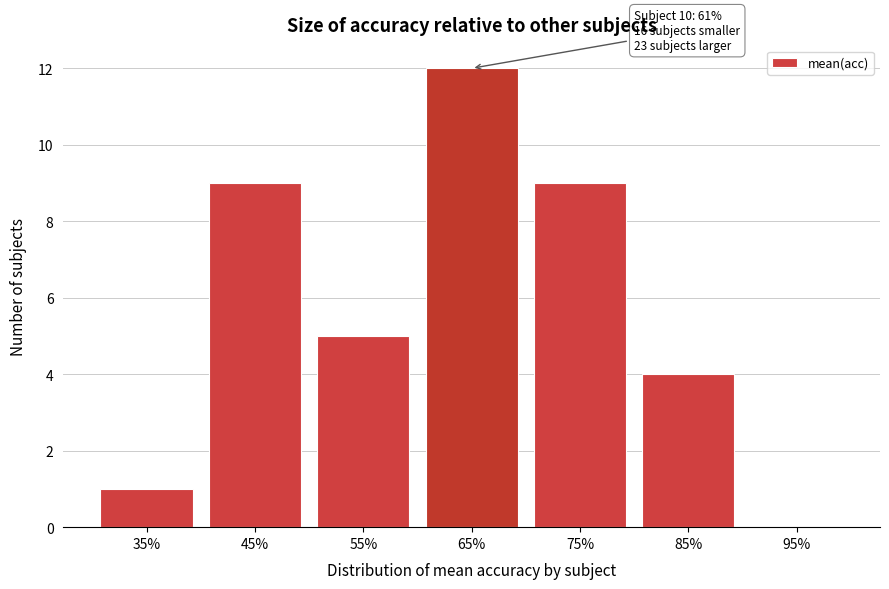

Which range on the x-axis has the tallest bar?

60 to 70